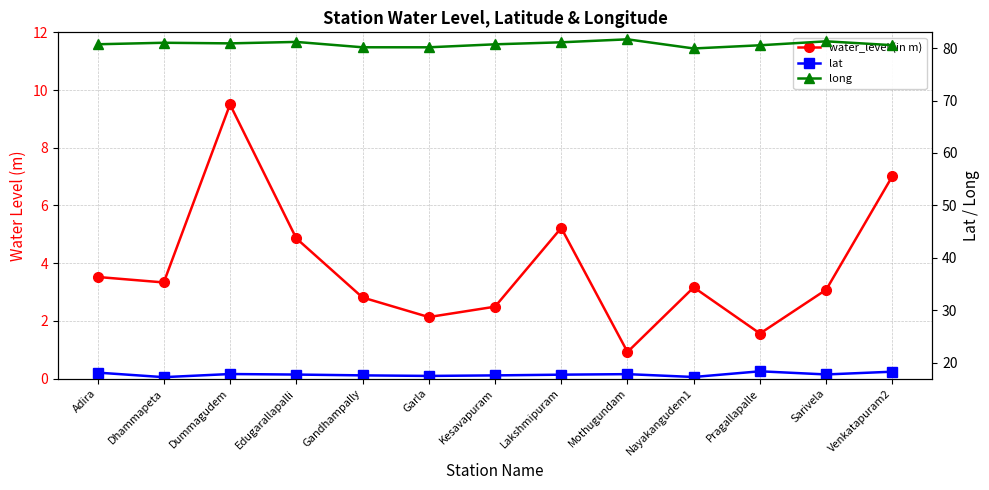

How many interior local valleys does the water_level (in m) series have?

4